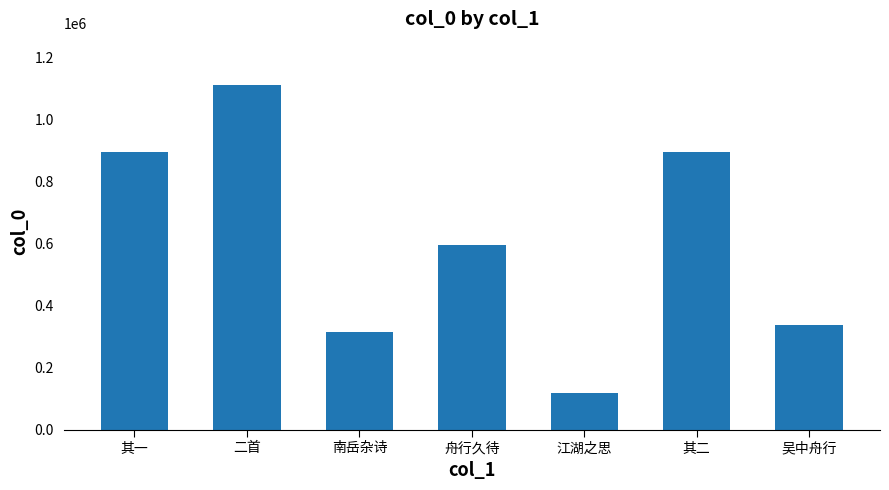

Is it true that the value at 舟行久待 is 217490?

False